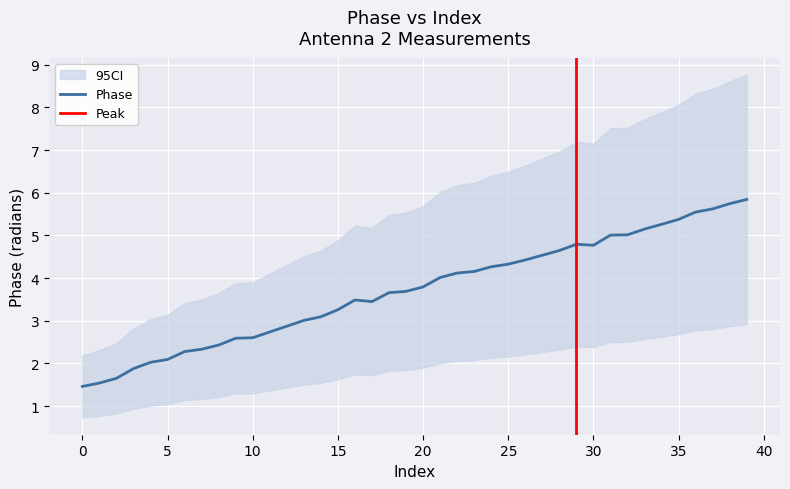

Reading right to left, extract all data points from this chart.

Phase: 5.8	5.7	5.6	5.5	5.4	5.3	5.1	5.0	5.0	4.8	4.8	4.6	4.5	4.4	4.3	4.3	4.2	4.1	4.0	3.8	3.7	3.7	3.4	3.5	3.3	3.1	3.0	2.9	2.7	2.6	2.6	2.4	2.3	2.3	2.1	2.0	1.9	1.7	1.5	1.5
upper: 8.8	8.6	8.4	8.3	8.1	7.9	7.7	7.5	7.5	7.2	7.2	7.0	6.8	6.6	6.5	6.4	6.2	6.2	6.0	5.7	5.5	5.5	5.2	5.2	4.9	4.6	4.5	4.3	4.1	3.9	3.9	3.6	3.5	3.4	3.1	3.0	2.8	2.5	2.3	2.2
lower: 2.9	2.9	2.8	2.8	2.7	2.6	2.6	2.5	2.5	2.4	2.4	2.3	2.3	2.2	2.2	2.1	2.1	2.1	2.0	1.9	1.8	1.8	1.7	1.7	1.6	1.5	1.5	1.4	1.4	1.3	1.3	1.2	1.2	1.1	1.0	1.0	0.9	0.8	0.8	0.7